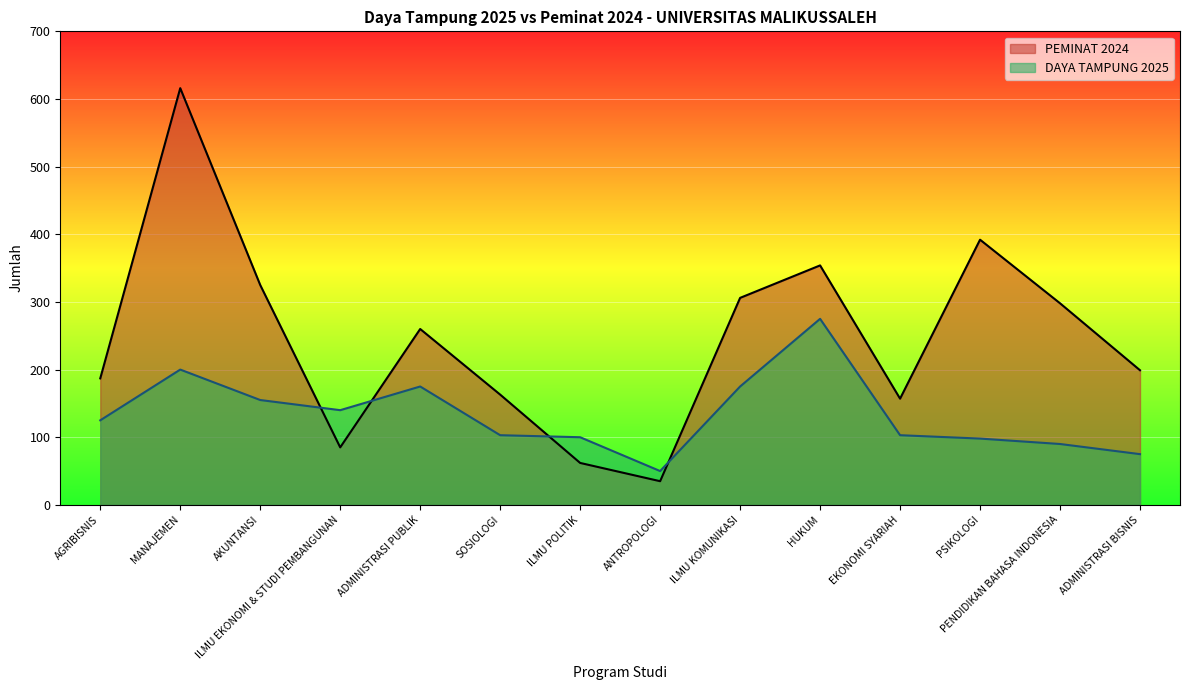

Which series ends up on top after the final intersection of PEMINAT 2024 and DAYA TAMPUNG 2025?

PEMINAT 2024